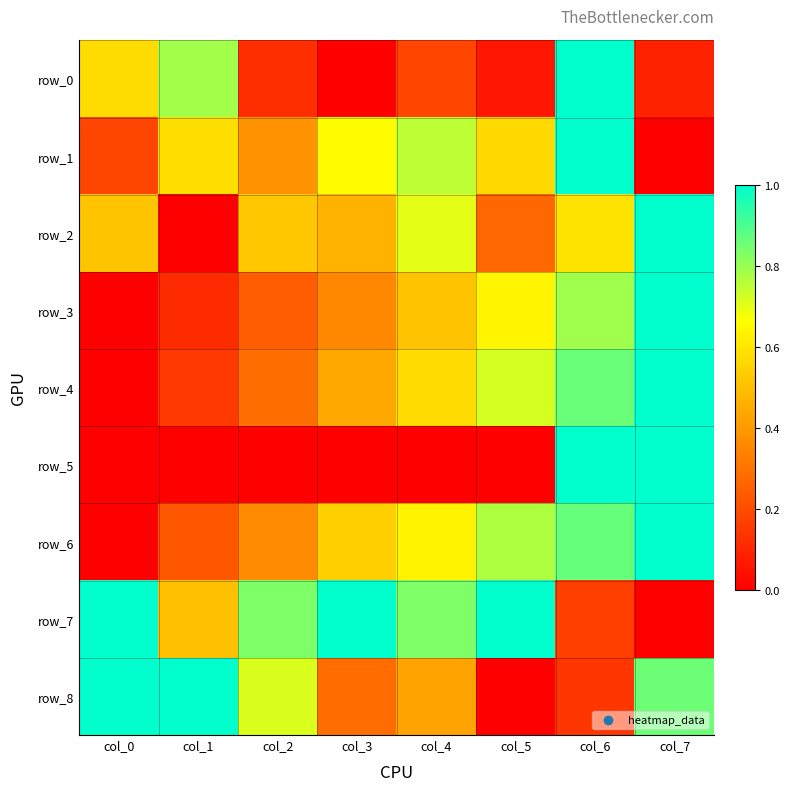

Between col_2 and col_3, which is larger?

col_2